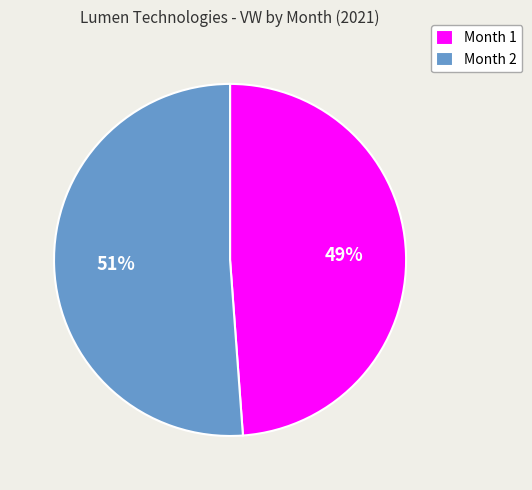

True or false: Month 2 accounts for 51% of the total.

True